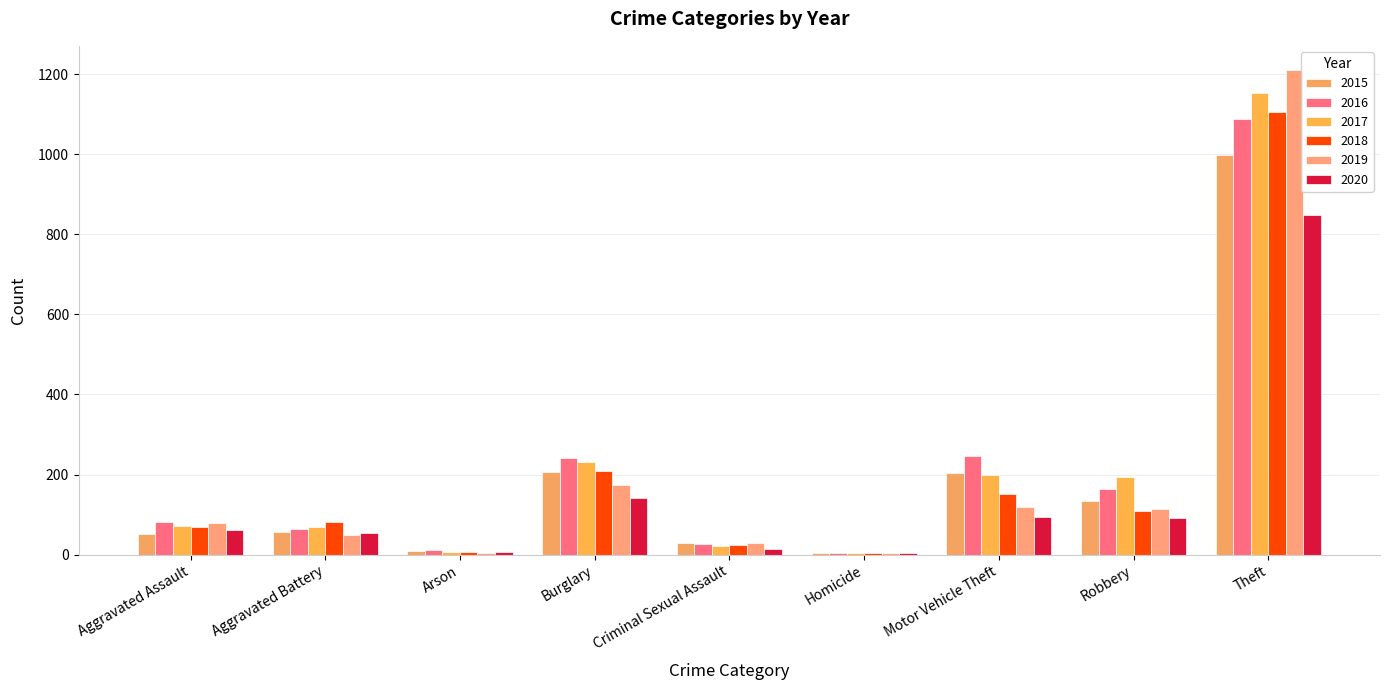

How many bars are there in each group?

6